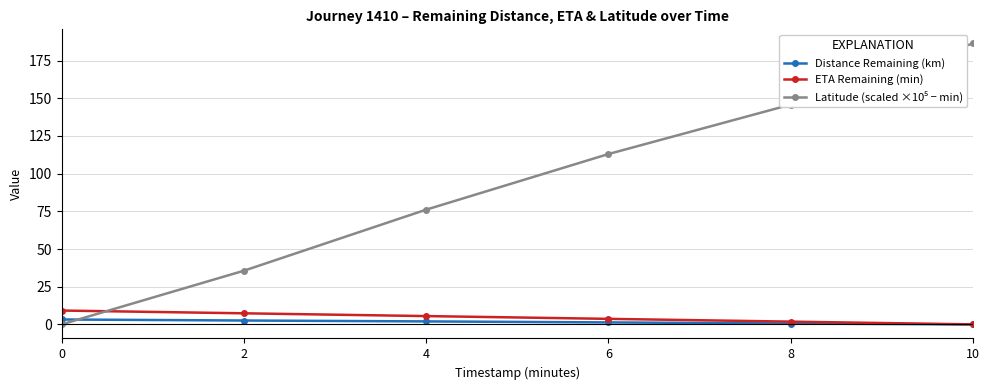

What is the maximum value shown in the chart?

186.4